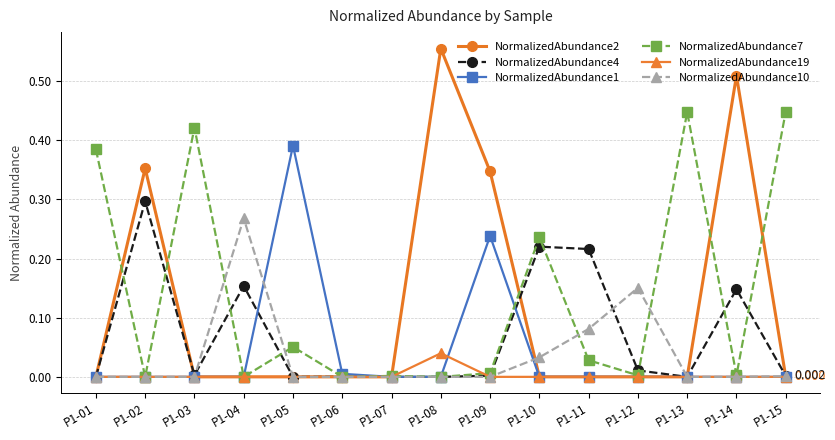

Which series has the largest range (max minus min)?

NormalizedAbundance2